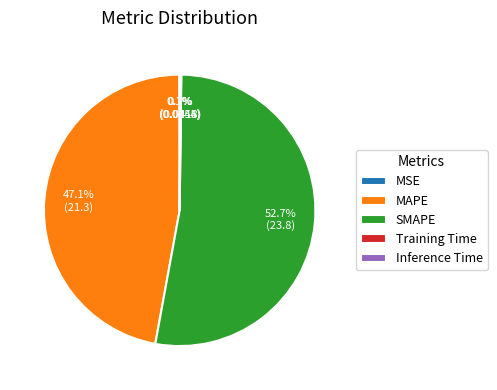

What portion of the pie excludes MAPE?

52.9%